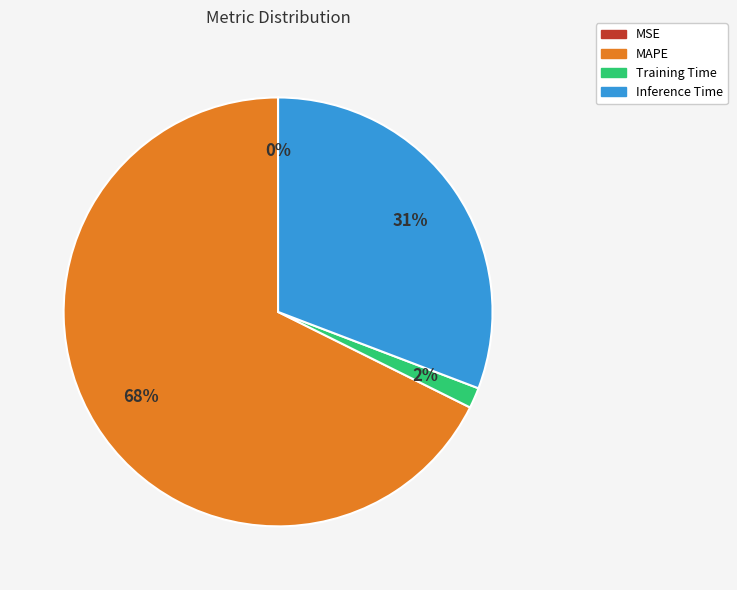

Does any single category account for the majority?

Yes